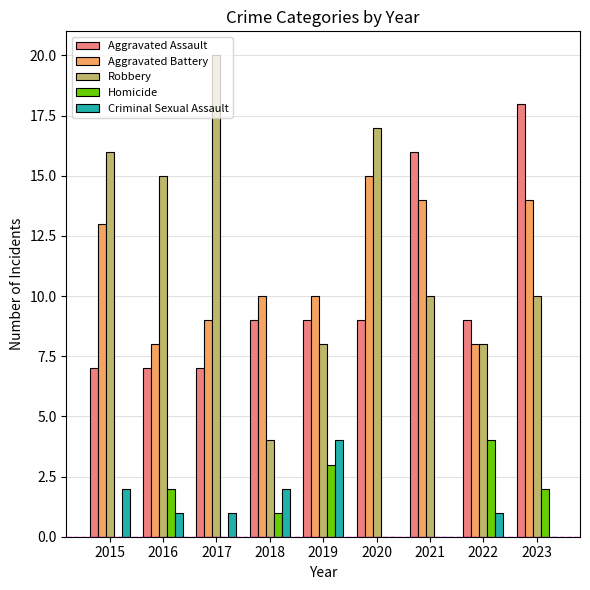

Between 2015 and 2018, which series saw the biggest shift?

Robbery